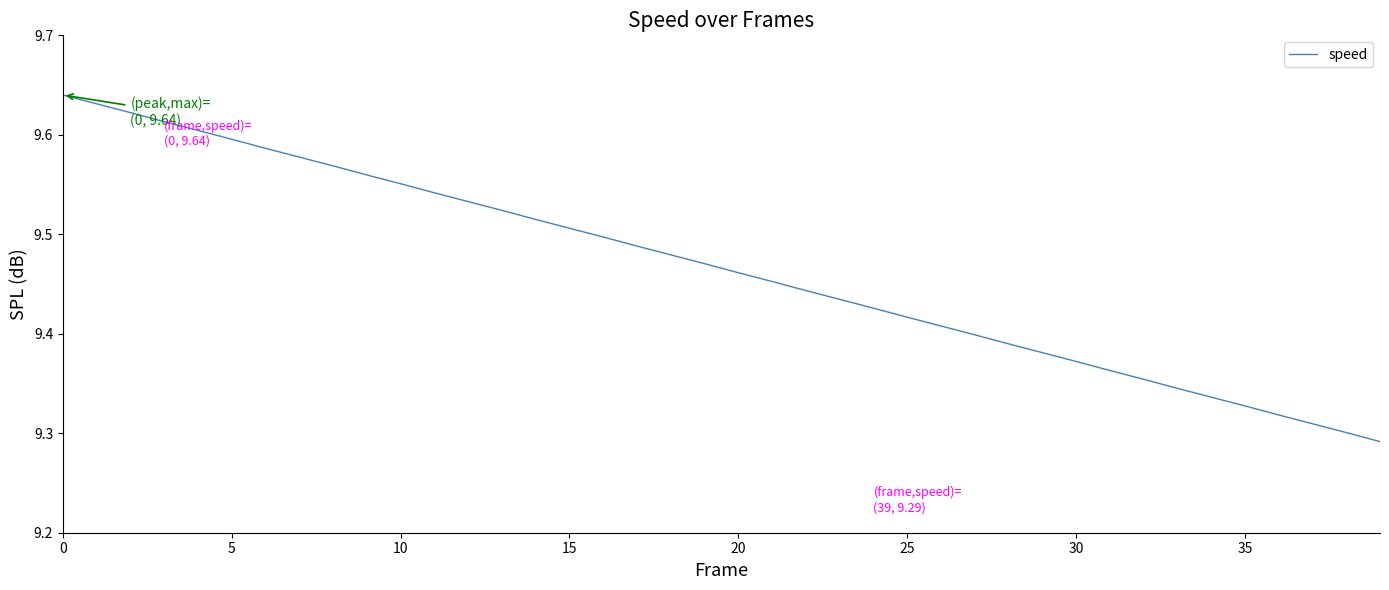

What is the difference between the maximum and minimum values?

0.3